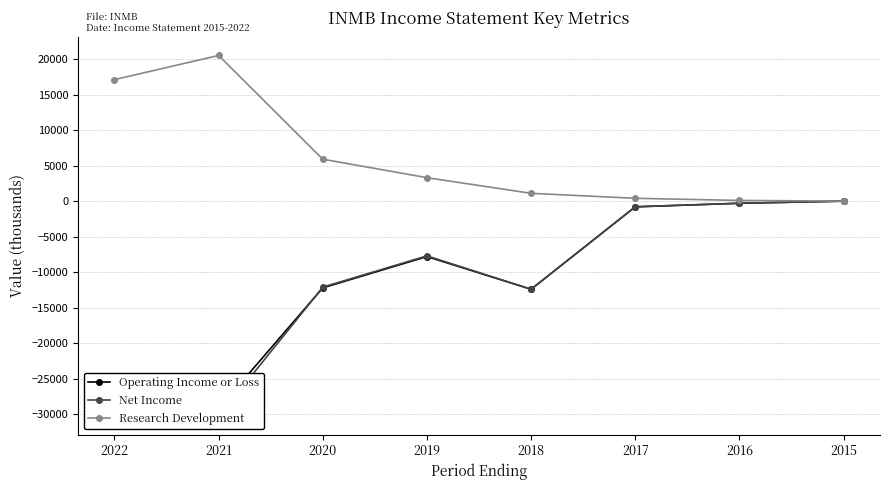

Is the value of Net Income at 2021 greater than the value of Operating Income or Loss at 2018?

No